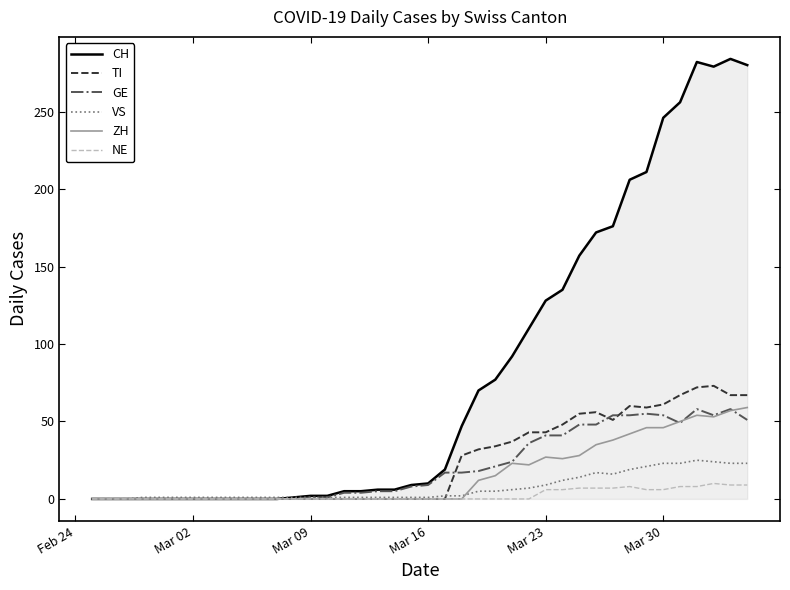

Which series has the widest spread of values?

CH